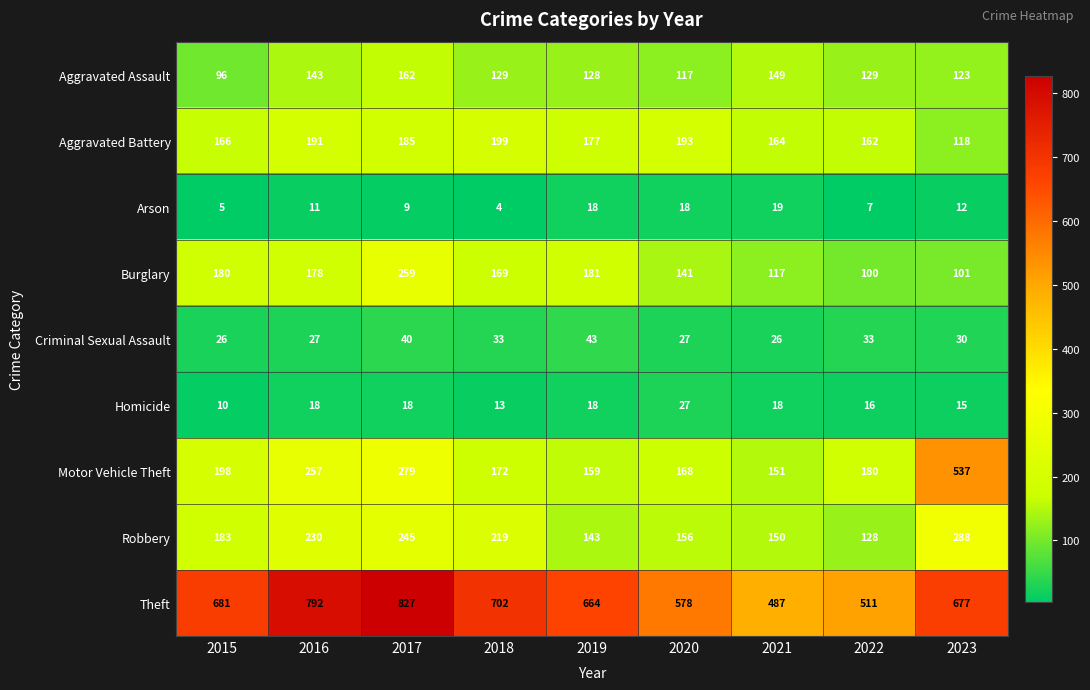

What is the average value of the Burglary series?

158